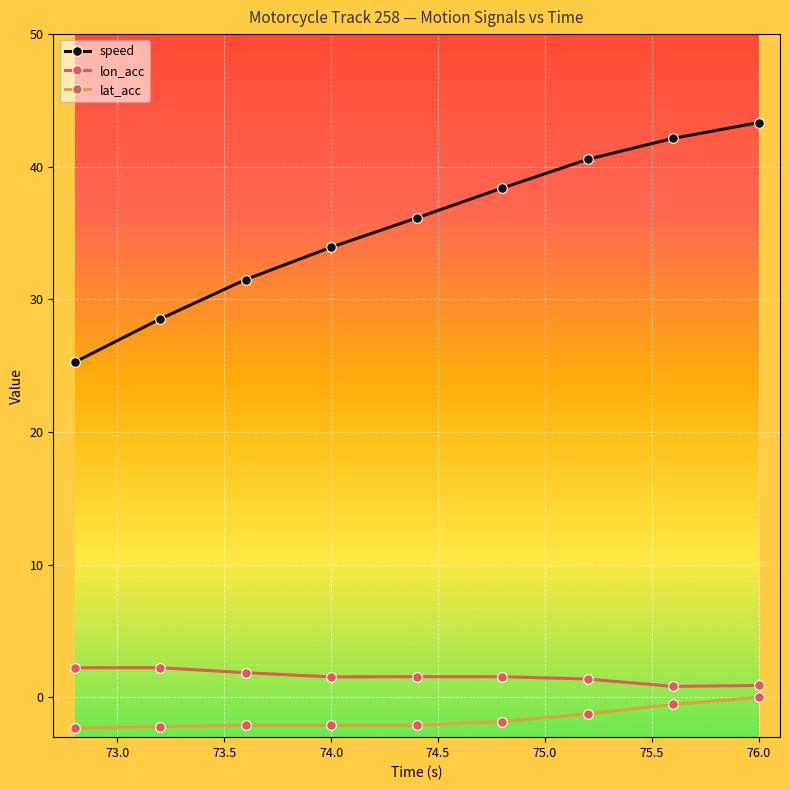

List the series in order of their peak value, lowest first.

lat_acc, lon_acc, speed